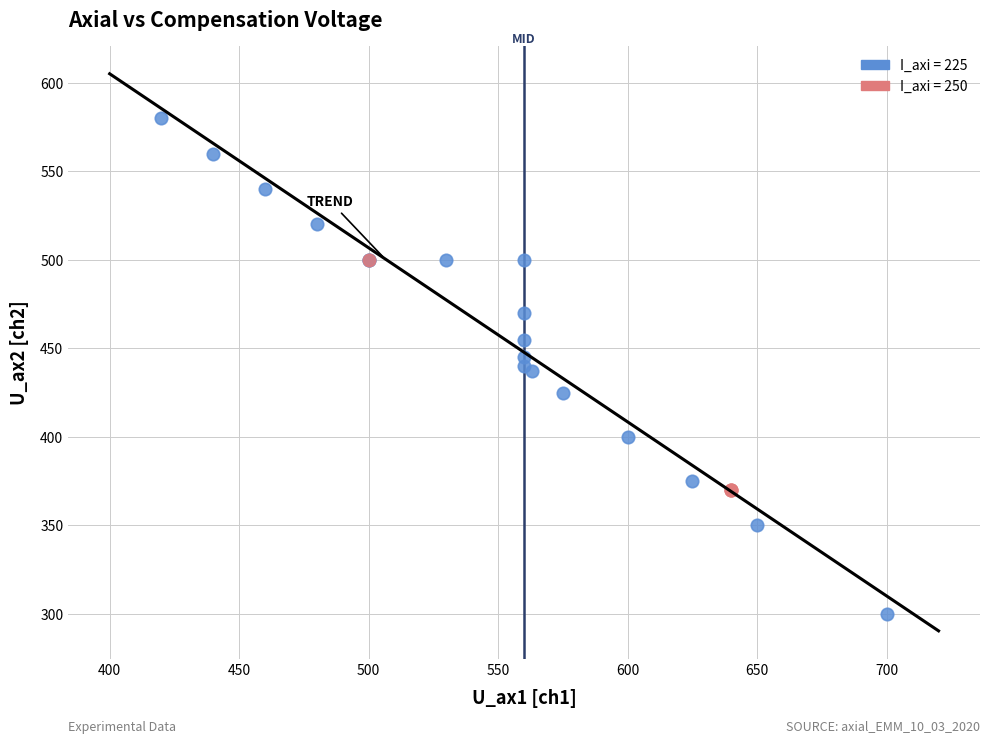

Which series contains the highest Y value?

I_axi = 225